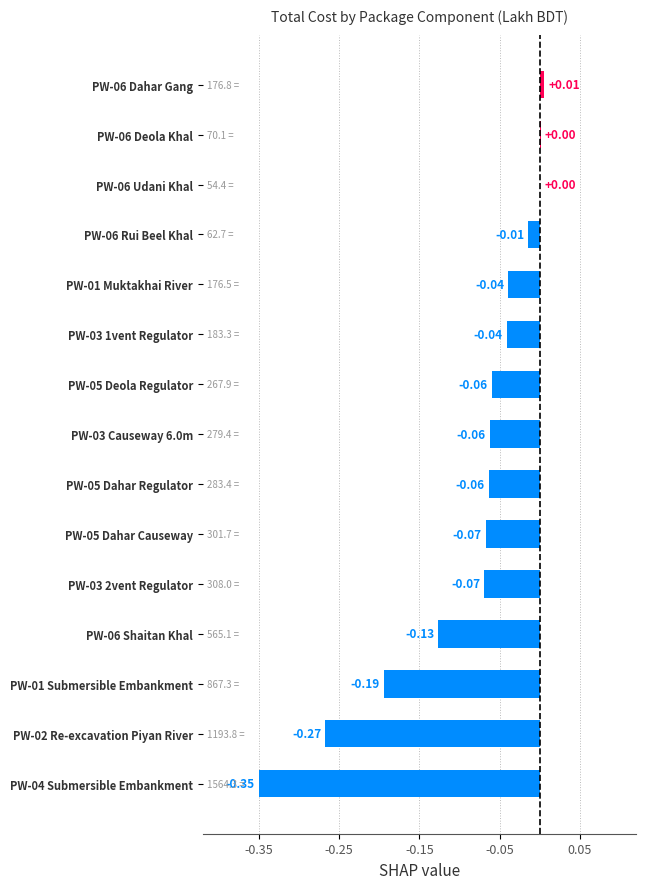

Which has a higher value, PW-06 Dahar Gang or PW-05 Deola Regulator?

PW-06 Dahar Gang